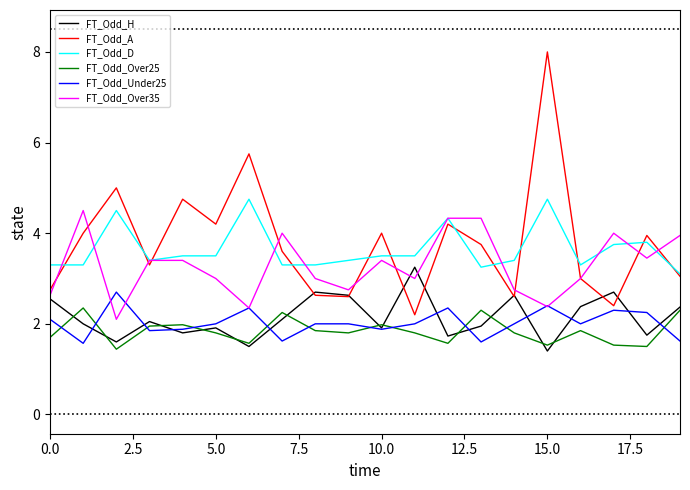

How many series are shown in this chart?

6